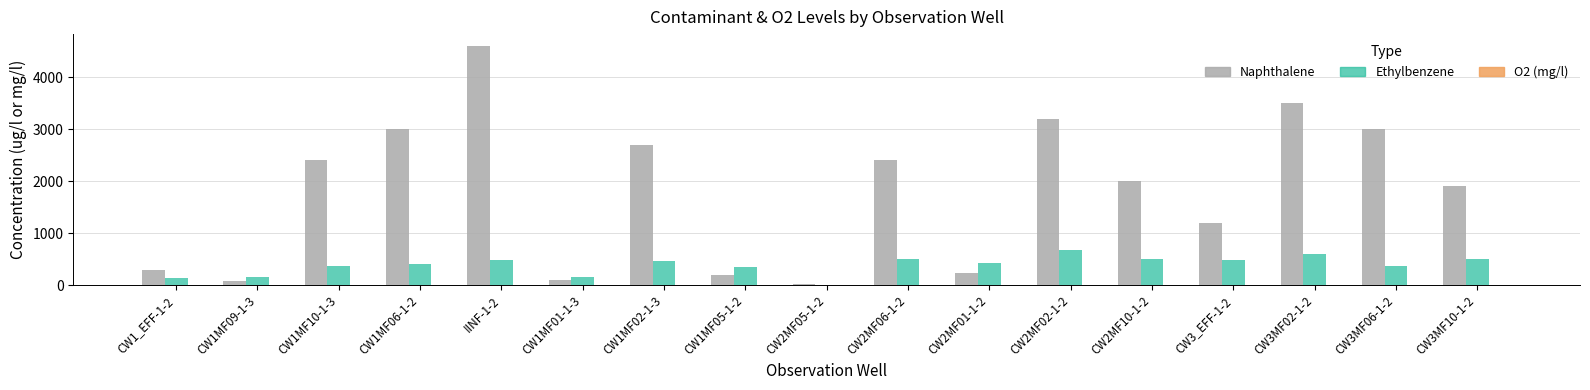

Which label corresponds to the largest value in the chart?

IINF-1-2